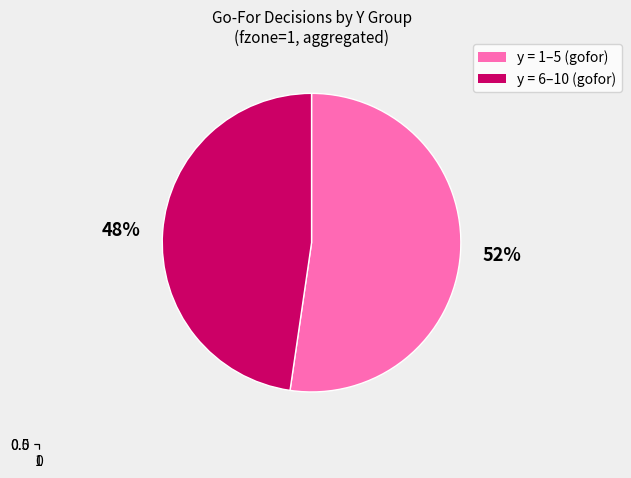

The y=8 slice represents 18% of the pie. True or false?

False